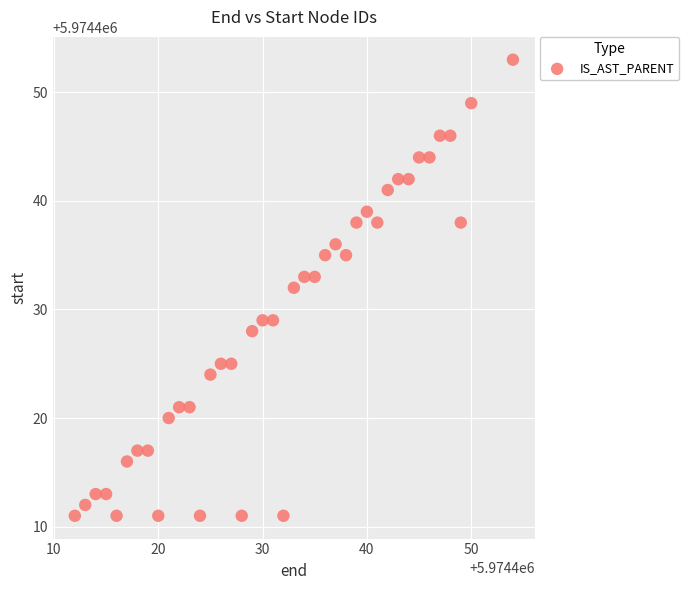

What is the range of Y values (max minus min)?

42